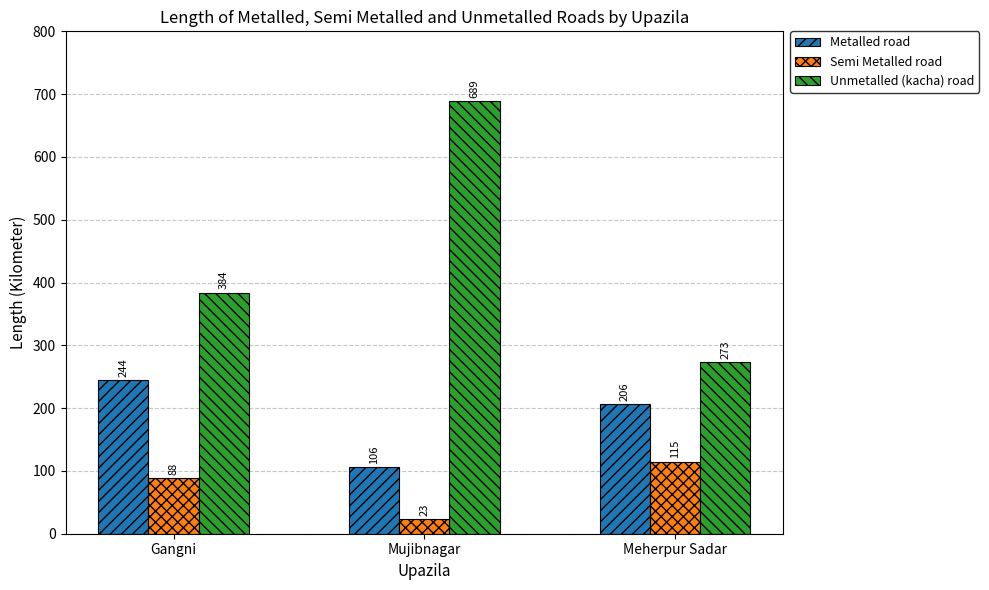

List the series in order of their overall mean, highest first.

Unmetalled (kacha) road, Metalled road, Semi Metalled road